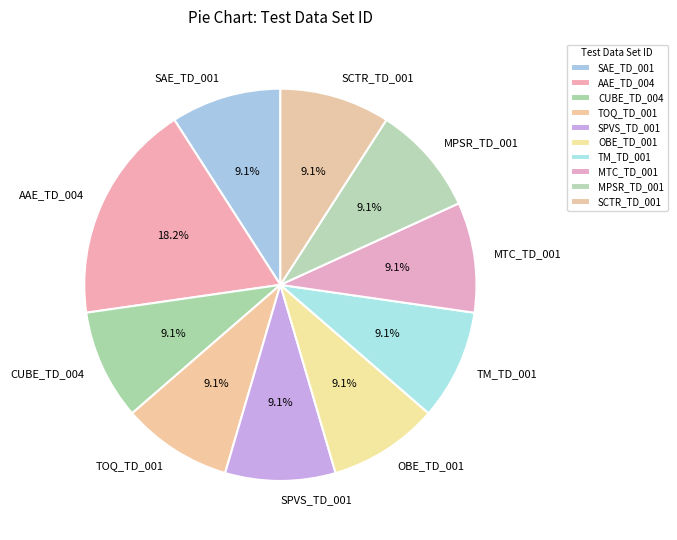

Is the sum of SCTR_TD_001 and SAE_TD_001 greater than half?

No